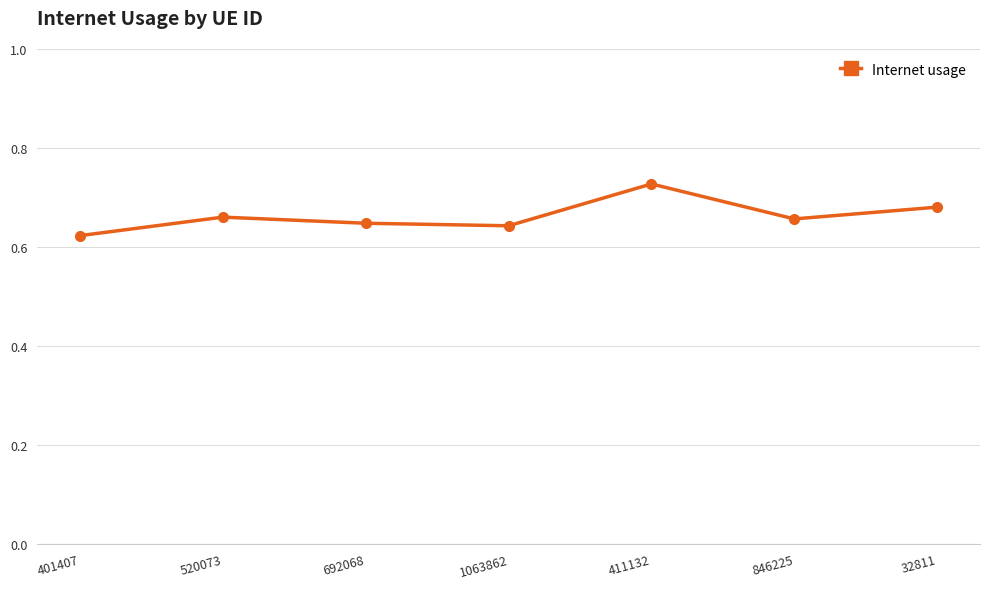

Which label corresponds to the largest value in the chart?

411132